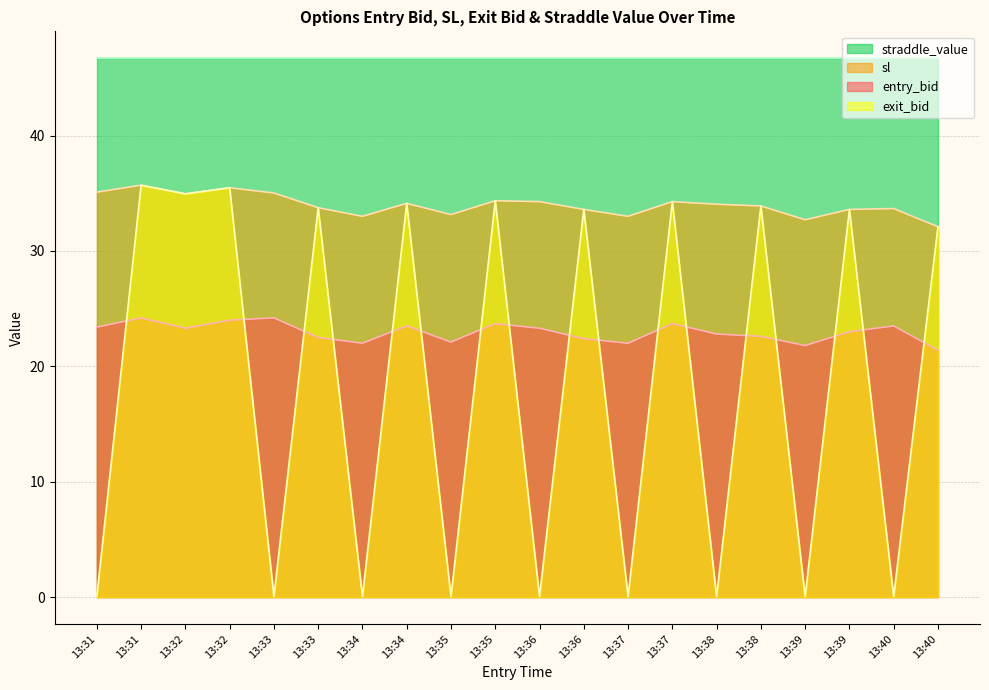

How many lines are shown in the chart?

4